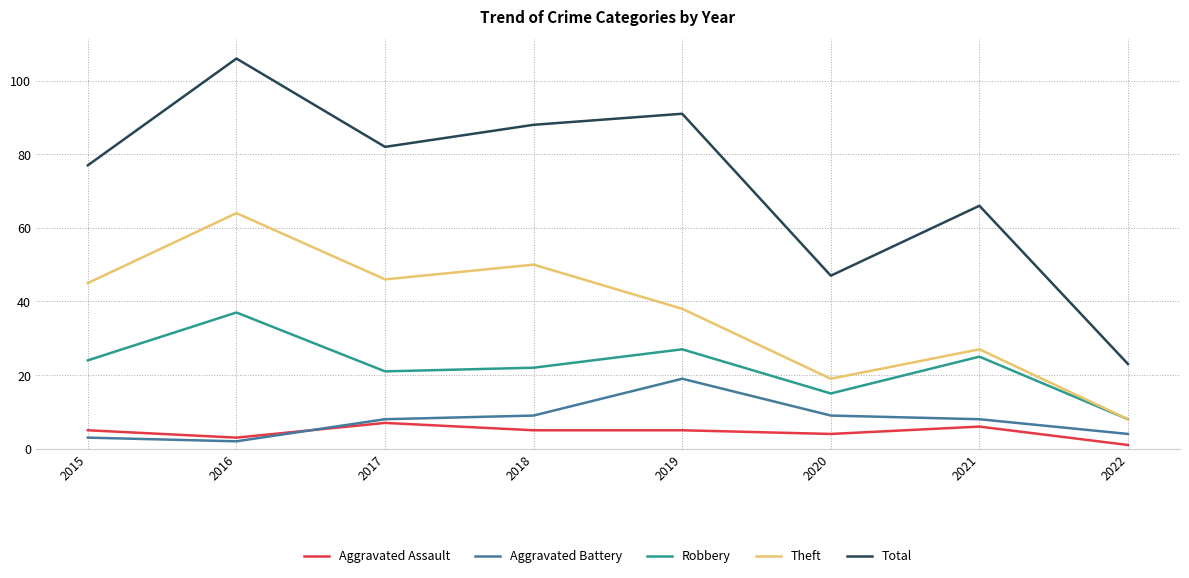

At which label does Aggravated Battery reach its peak?

2019